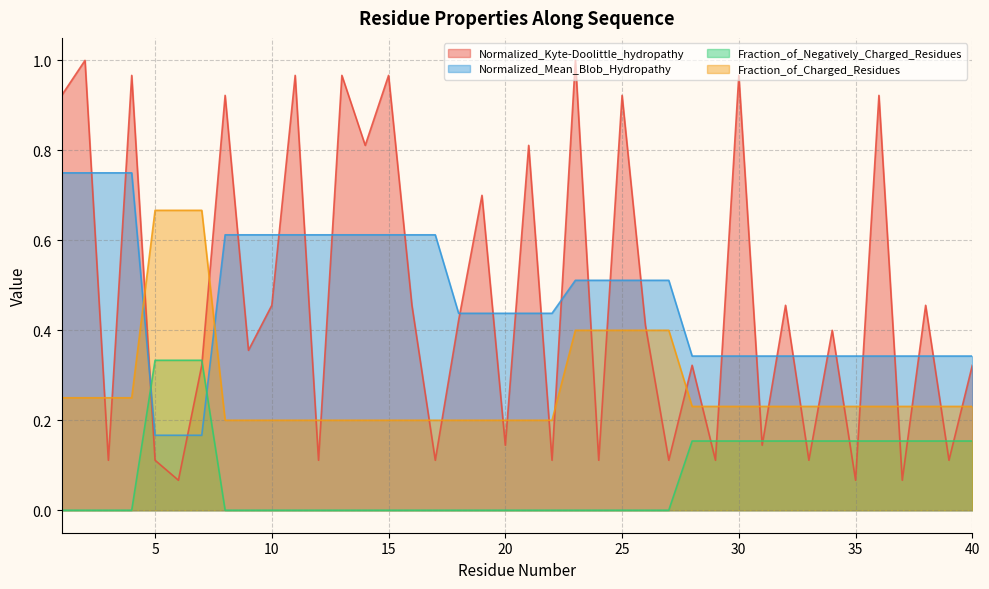

Does the chart display data point markers on the line(s)?

No